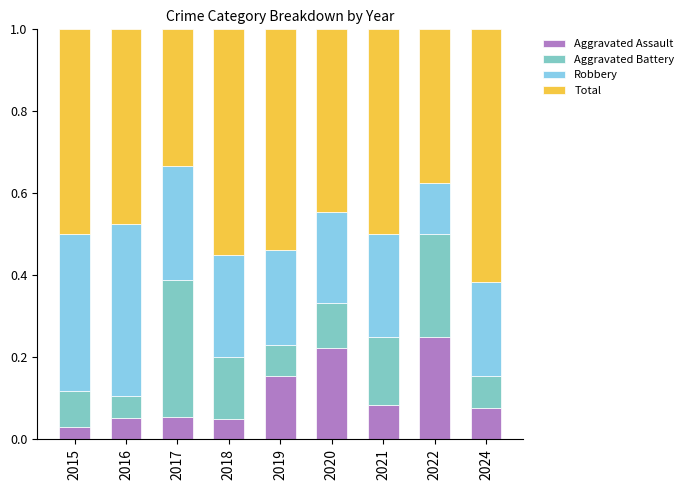

Does the chart contain any negative values?

No